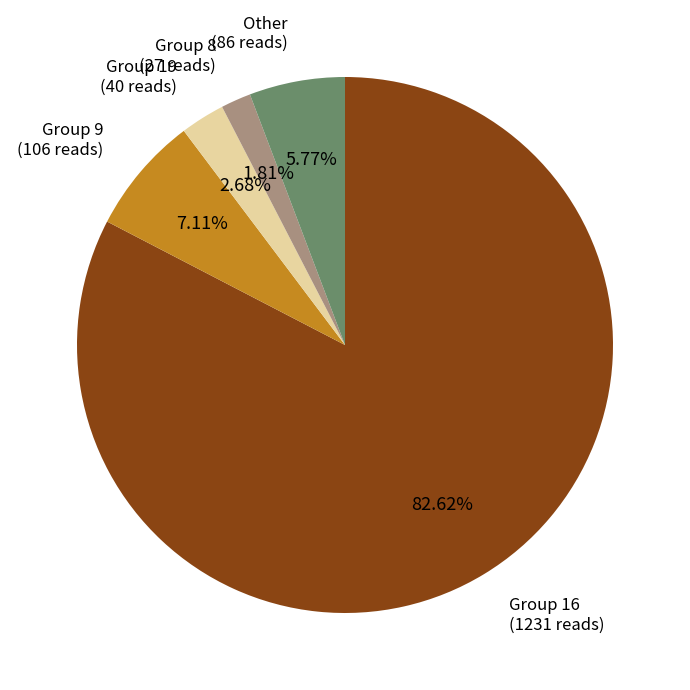

Is there any slice that represents more than half of the pie?

Yes